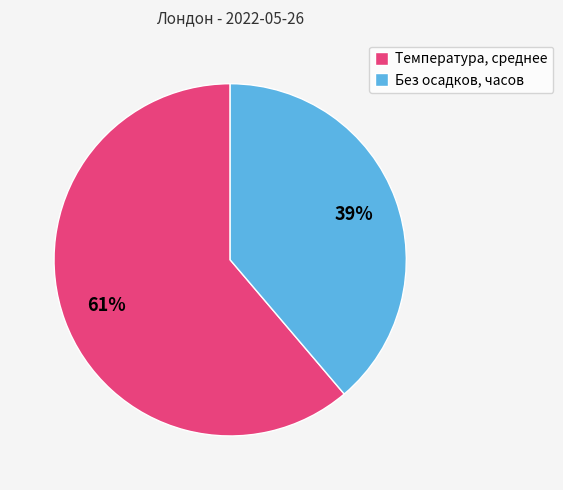

What is the largest slice in the pie chart?

Температура, среднее